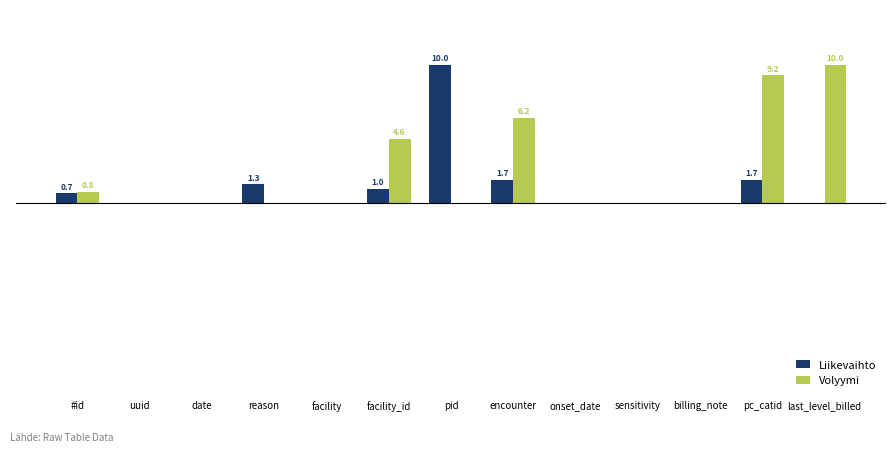

List the labels in order of Liikevaihto value, largest first.

pid, encounter, pc_catid, reason, facility_id, #id, uuid, date, facility, onset_date, sensitivity, billing_note, last_level_billed